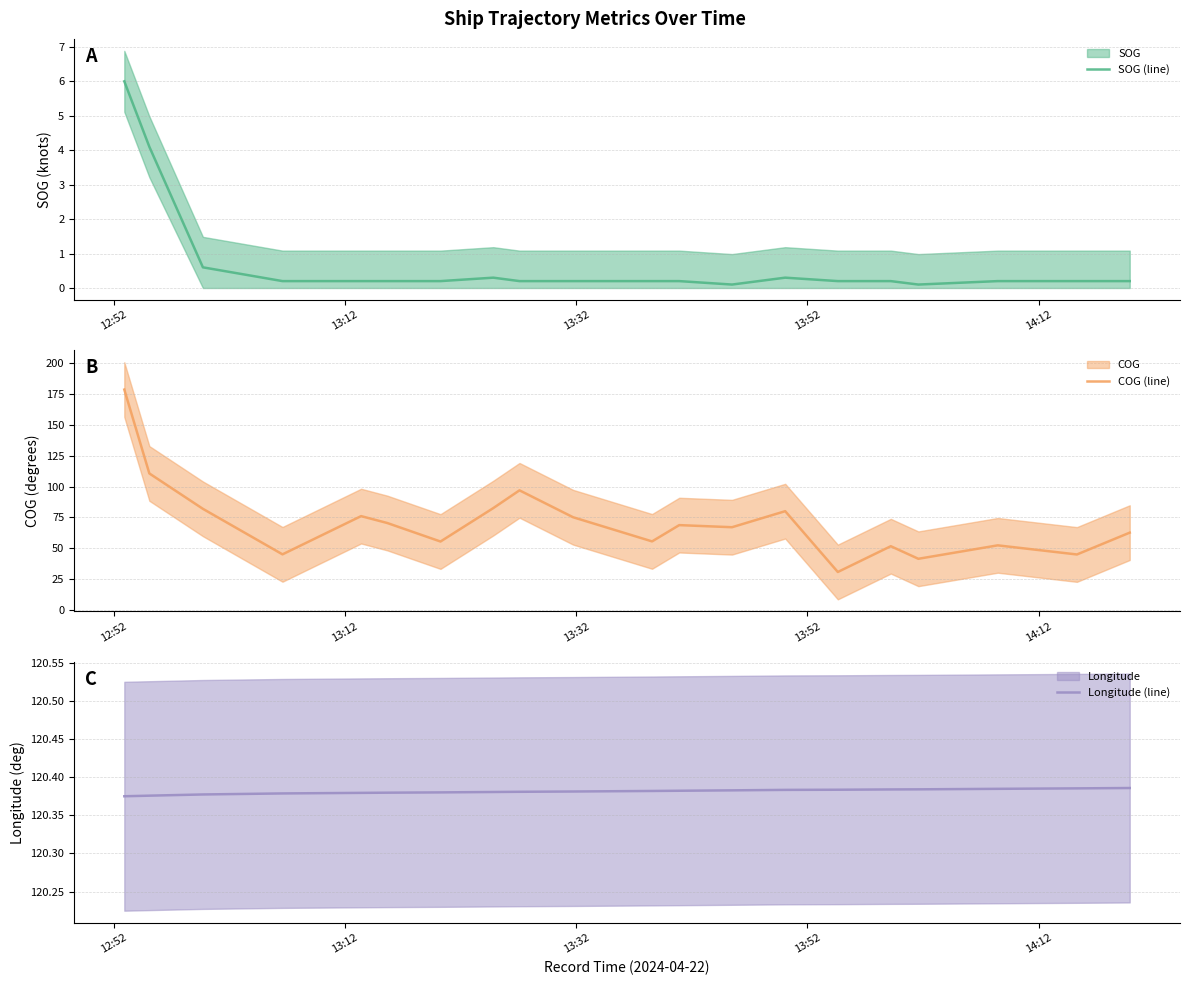

True or false: SOG (line) and COG (line) intersect in this chart.

False